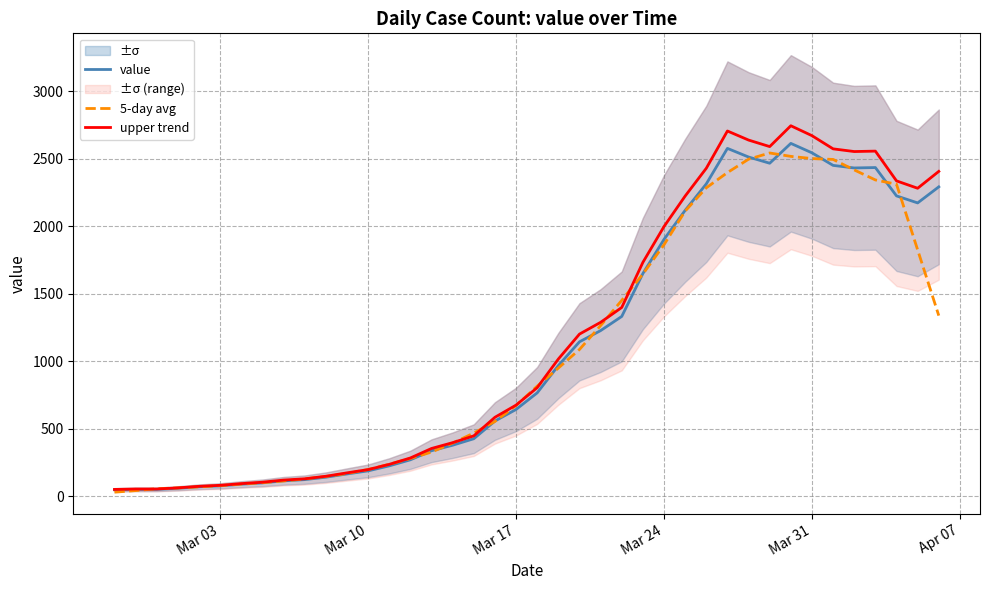

The value of 5-day avg at Mar 10 is 197.8. True or false?

True